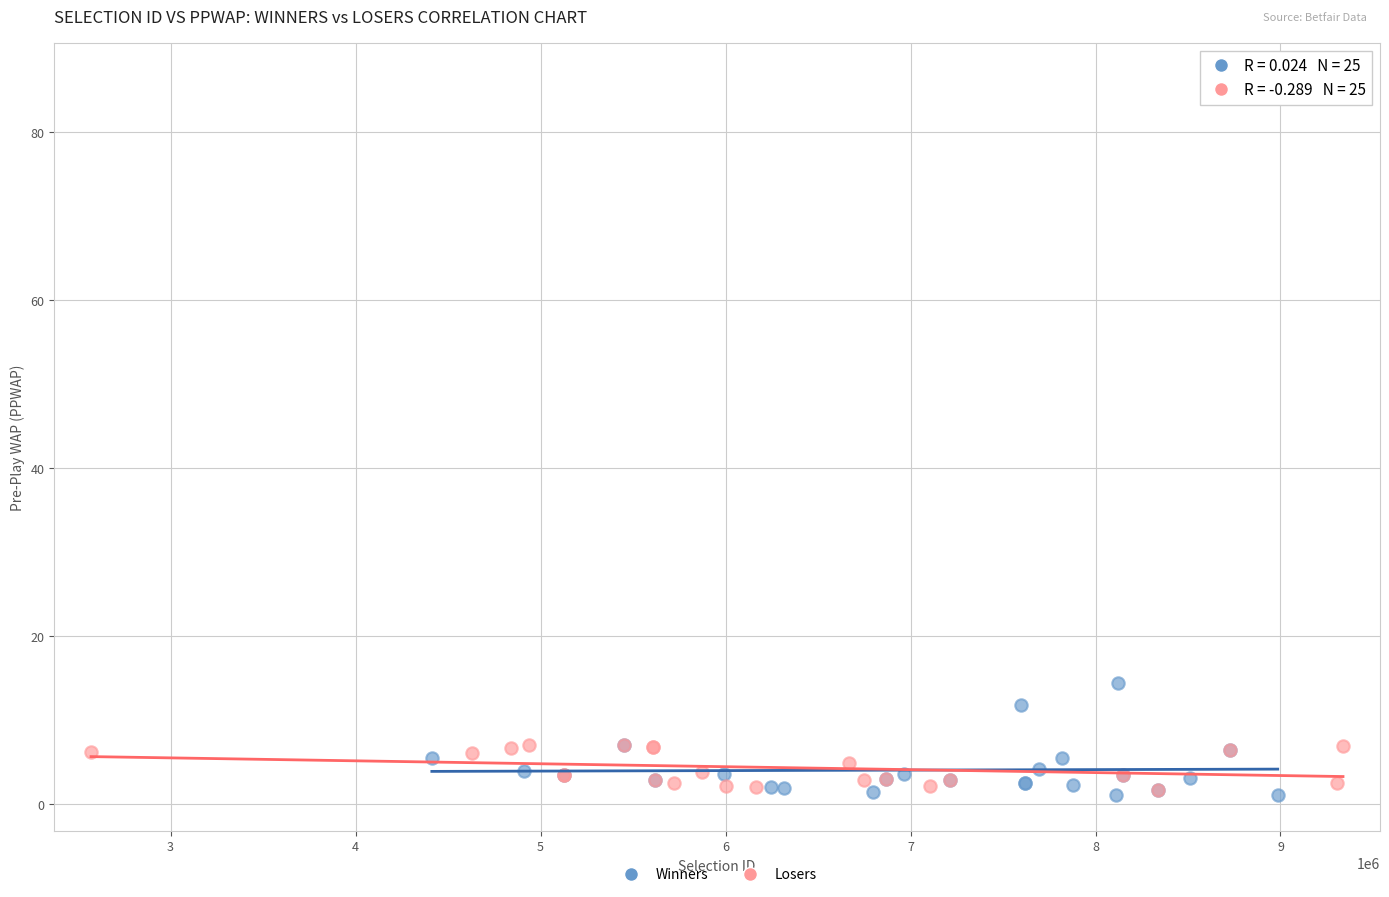

Which series has the largest Y range (max minus min)?

Losers